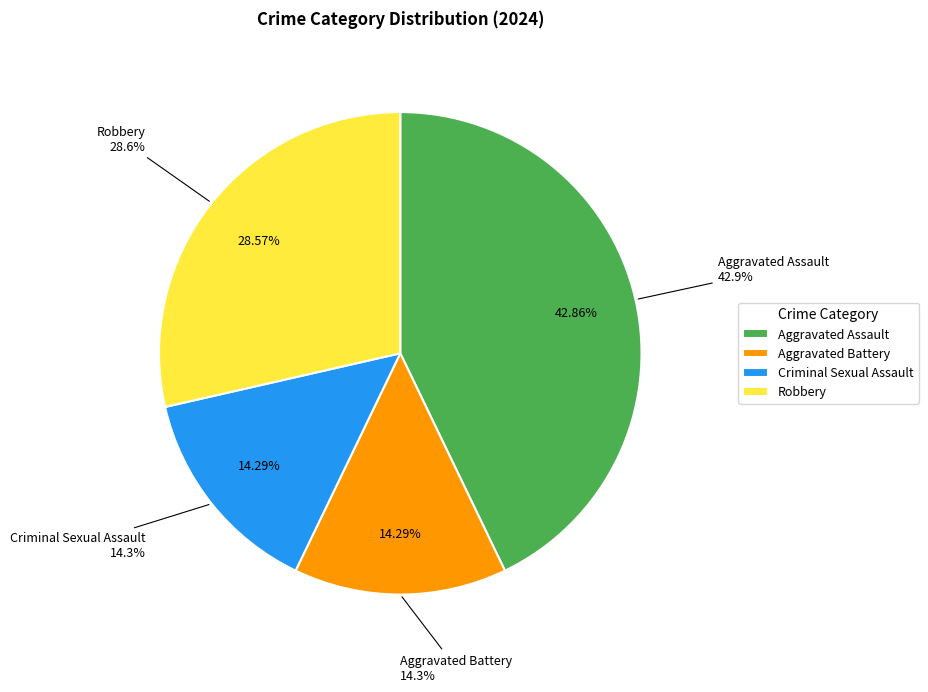

Which category has the biggest portion of the pie?

Aggravated Assault